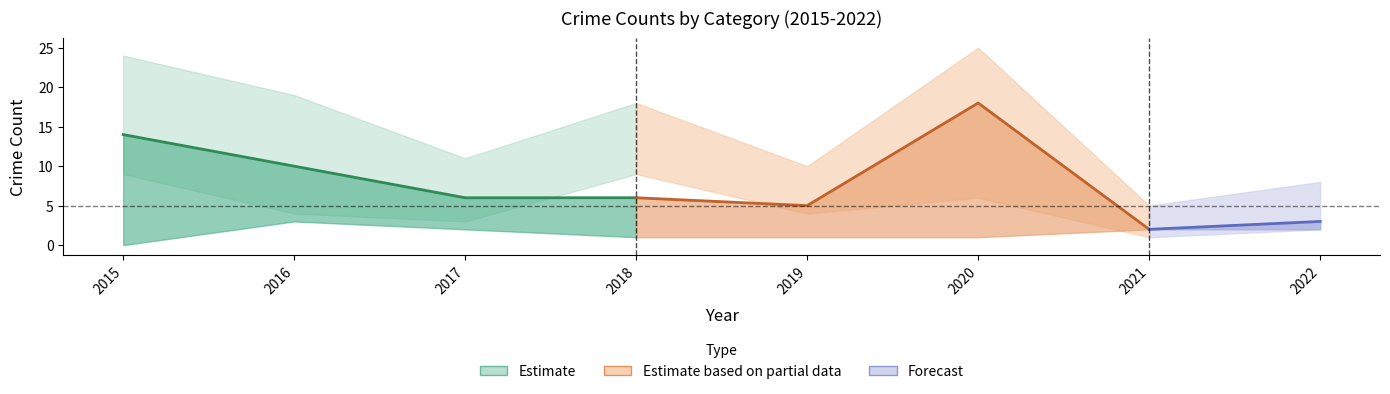

At which label does Robbery first exceed 4?

2015